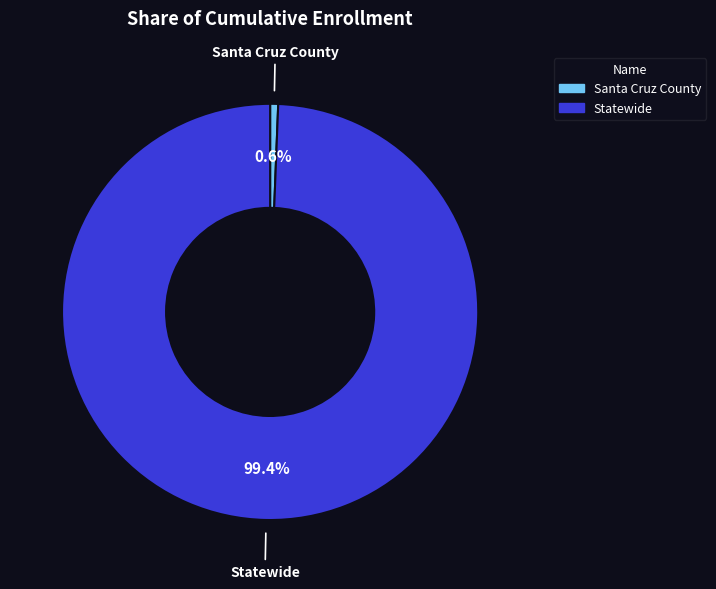

To the nearest percent, what is the combined percentage of Statewide and Santa Cruz County?

100%